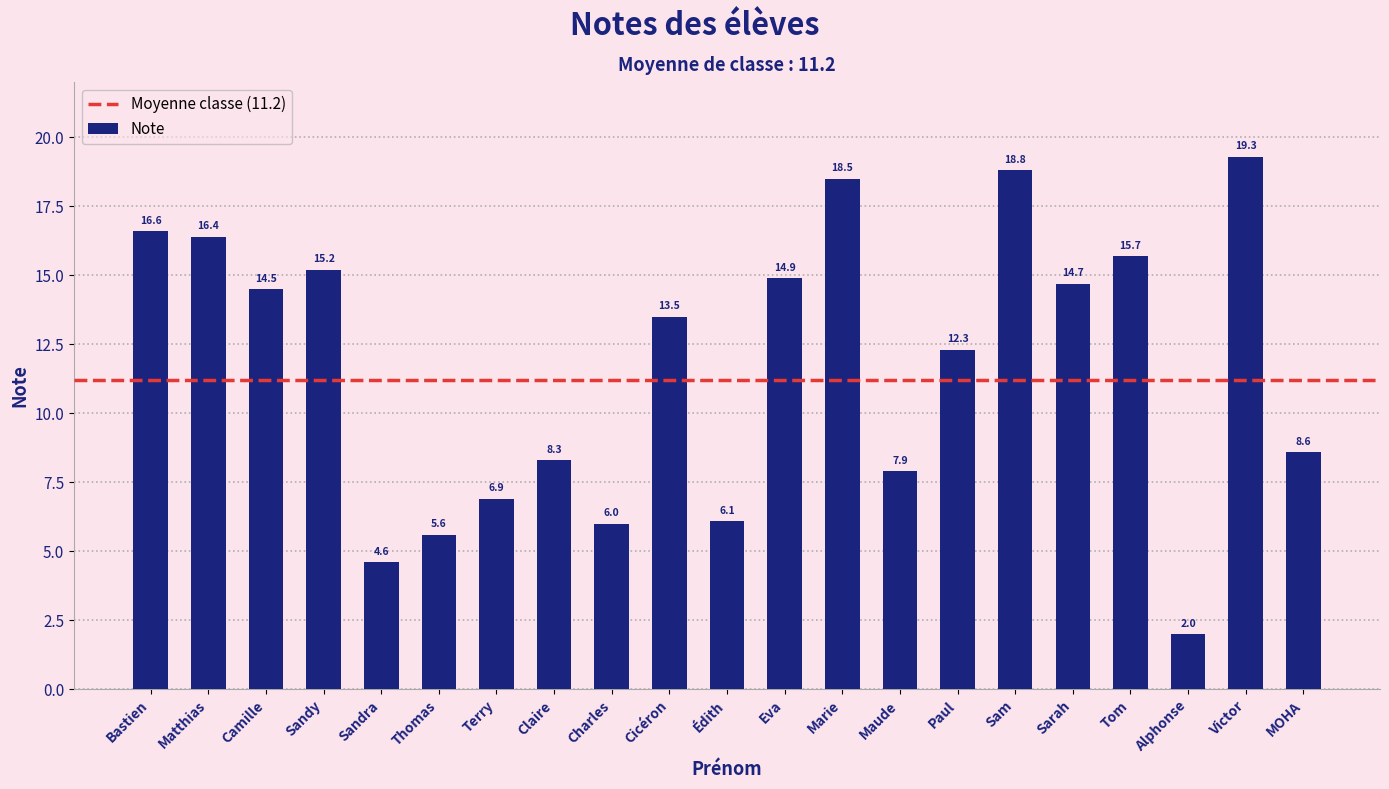

Reading right to left, what are all the values shown in this chart?

MOHA=8.6	Victor=19.3	Alphonse=2.0	Tom=15.7	Sarah=14.7	Sam=18.8	Paul=12.3	Maude=7.9	Marie=18.5	Eva=14.9	Édith=6.1	Cicéron=13.5	Charles=6.0	Claire=8.3	Terry=6.9	Thomas=5.6	Sandra=4.6	Sandy=15.2	Camille=14.5	Matthias=16.4	Bastien=16.6